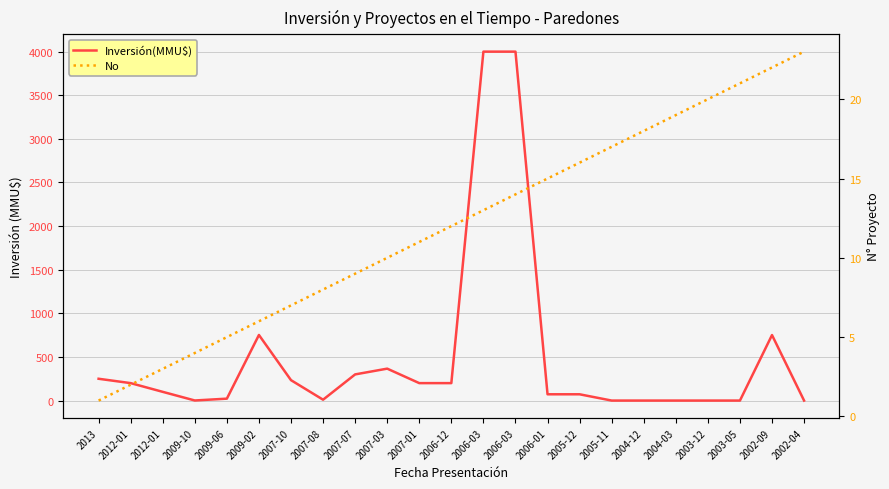

Where is the first local maximum for Inversión(MMU$)?

2009-02